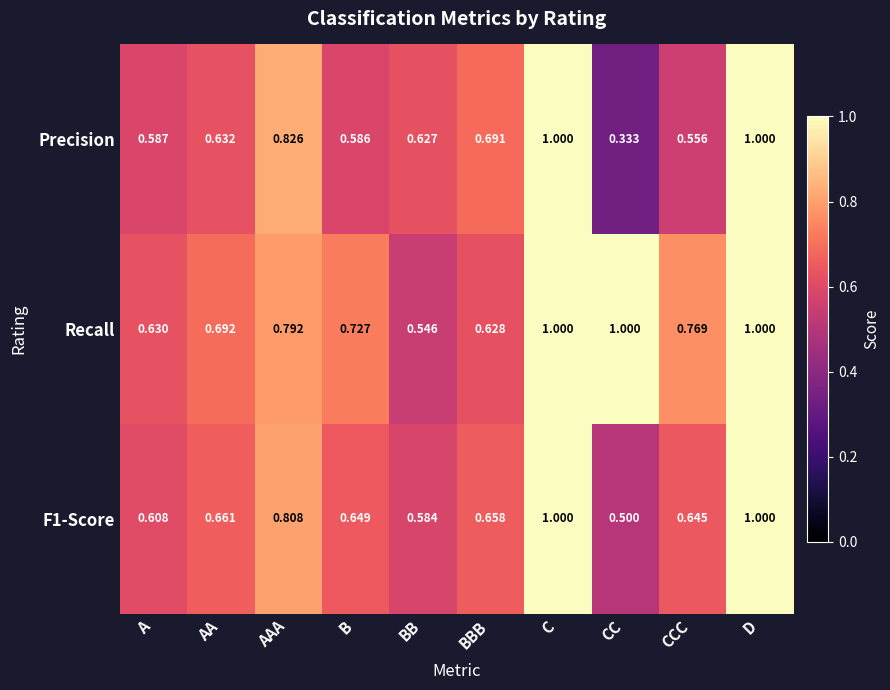

At which label is Recall closest to 0?

BB